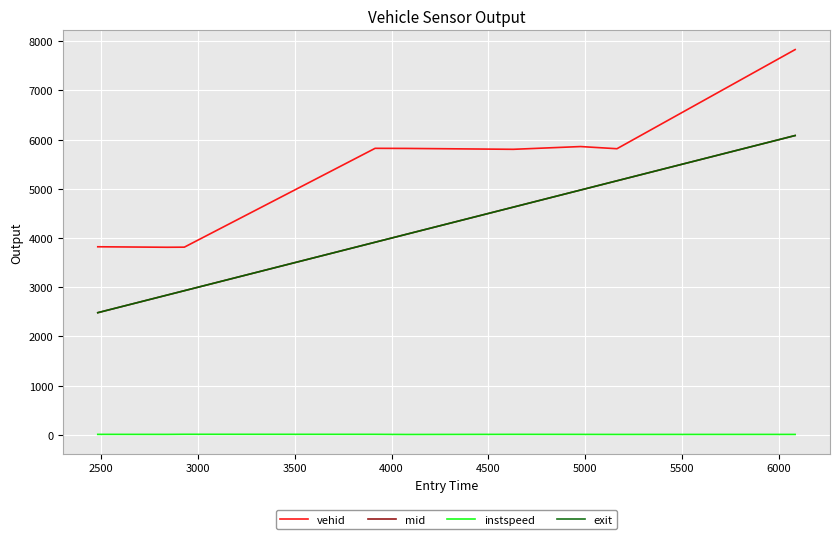

Which series has the widest spread of values?

vehid